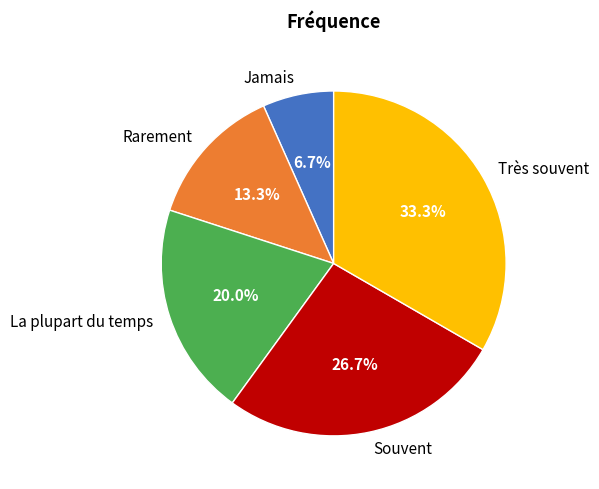

What percentage do La plupart du temps and Jamais together represent?

26.7%